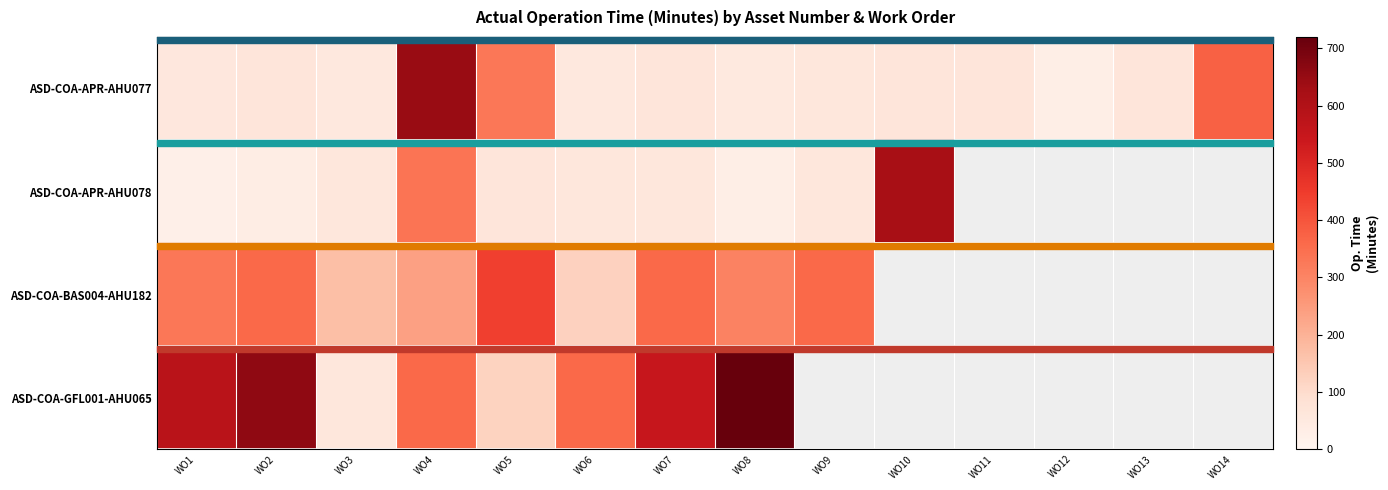

Rank the series at WO11 from lowest to highest value.

ASD-COA-APR-AHU077, ASD-COA-APR-AHU078, ASD-COA-BAS004-AHU182, ASD-COA-GFL001-AHU065